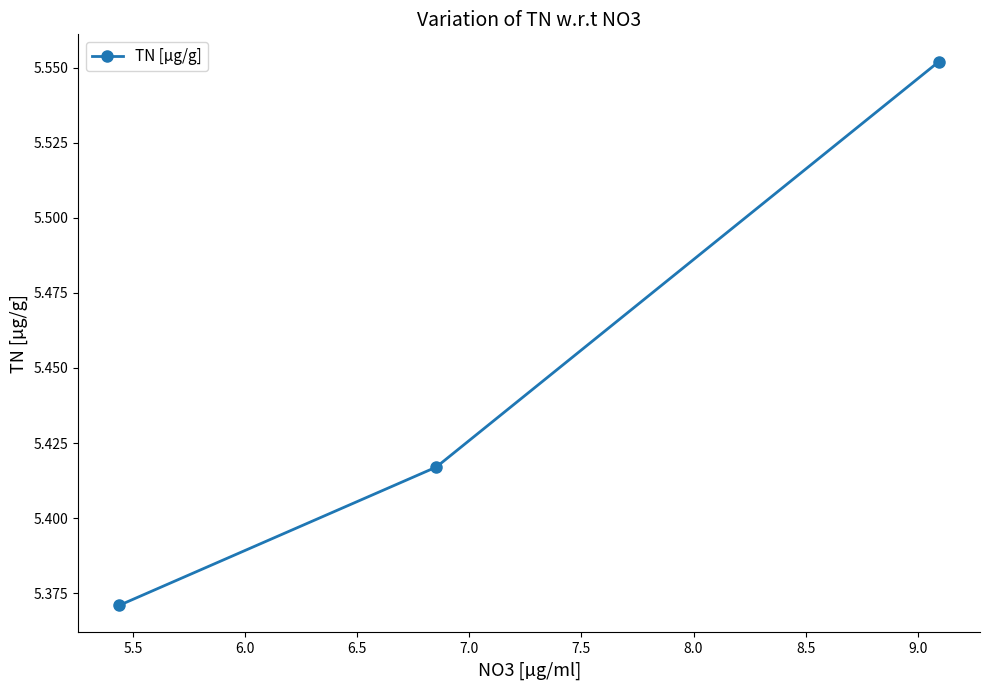

Count the values in the range 5 to 6.

3